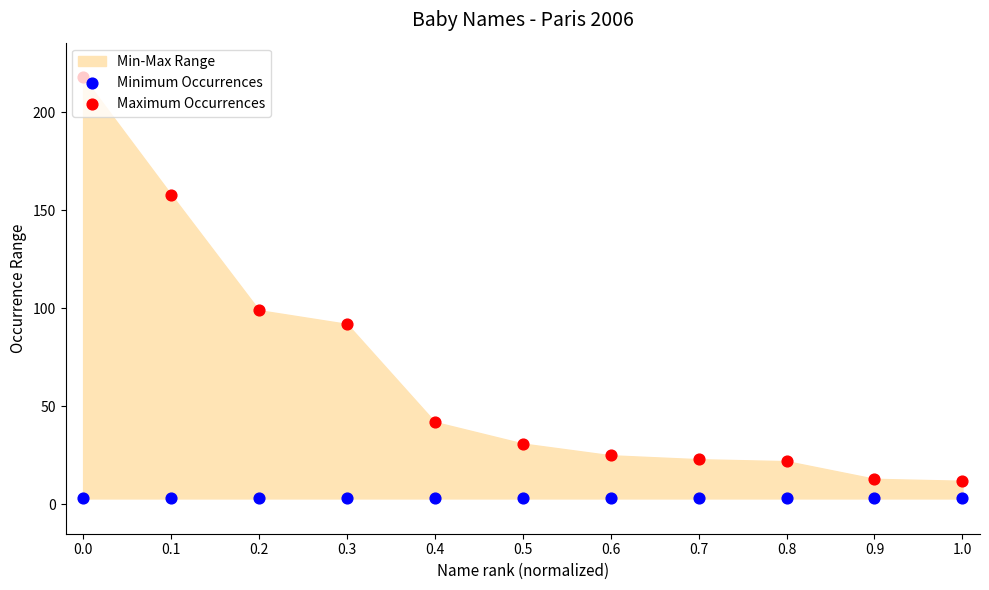

Which series contains the lowest Y value?

Minimum Occurrences